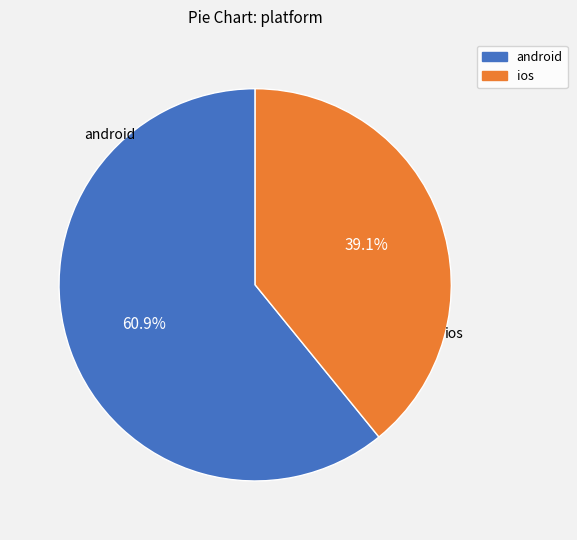

Does android account for over 50% of the chart?

Yes